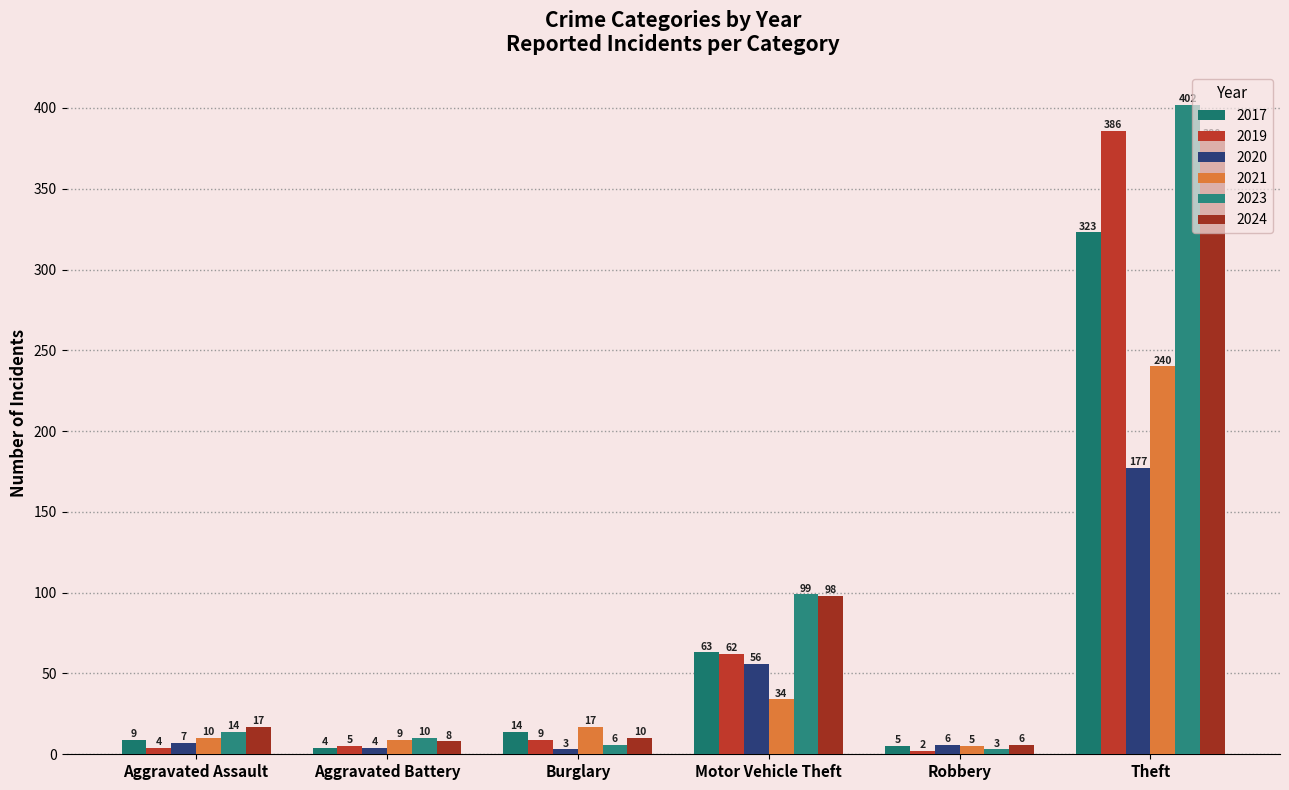

Which series has the largest total across all categories?

2023